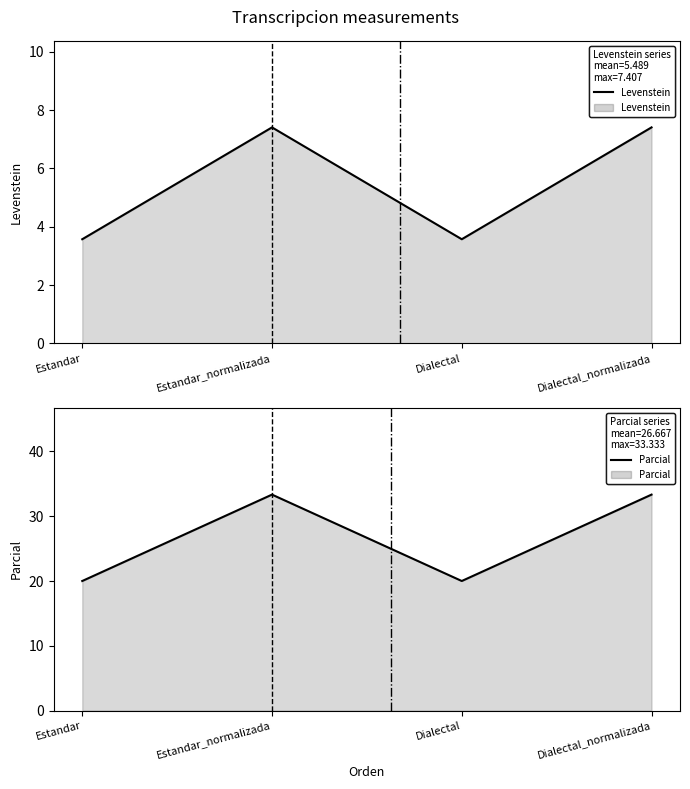

What is the greatest value displayed?

33.3